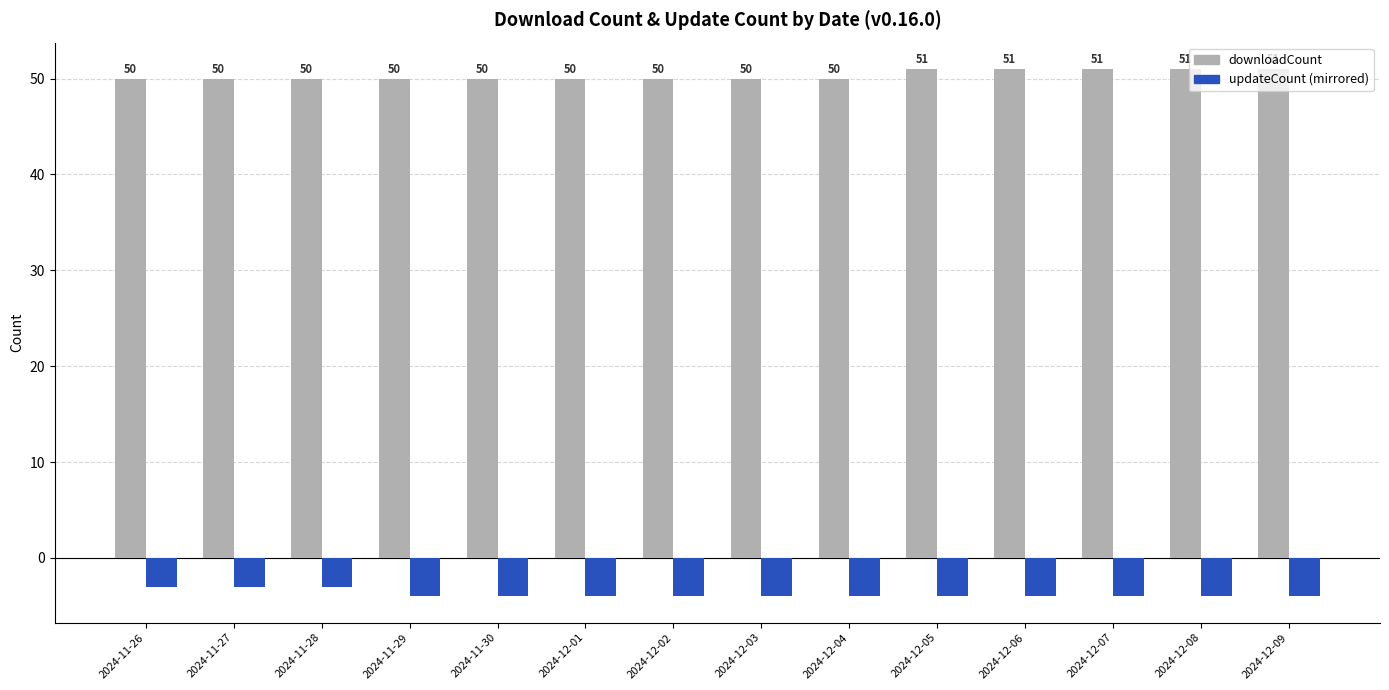

What is the maximum value shown in the chart?

51